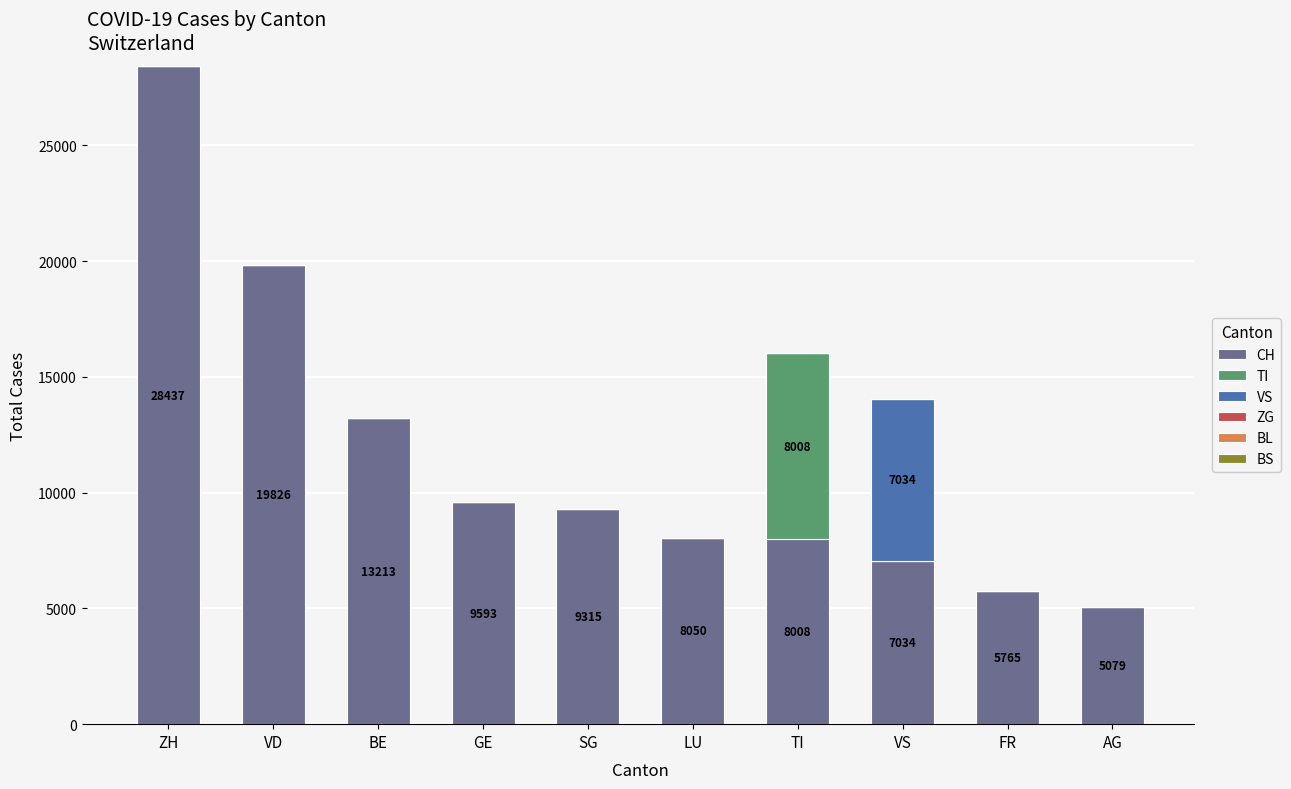

The CH series shows 5765 at FR. True or false?

True